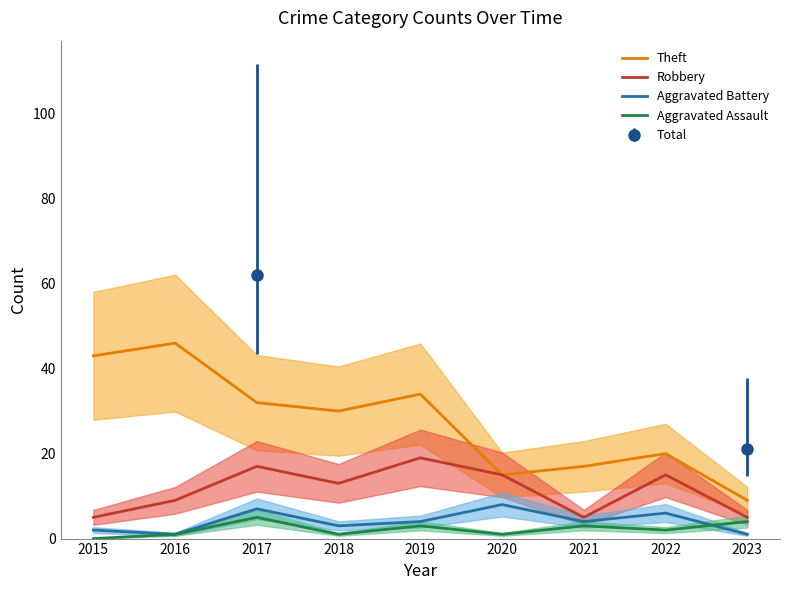

Count the number of categories in the chart.

9